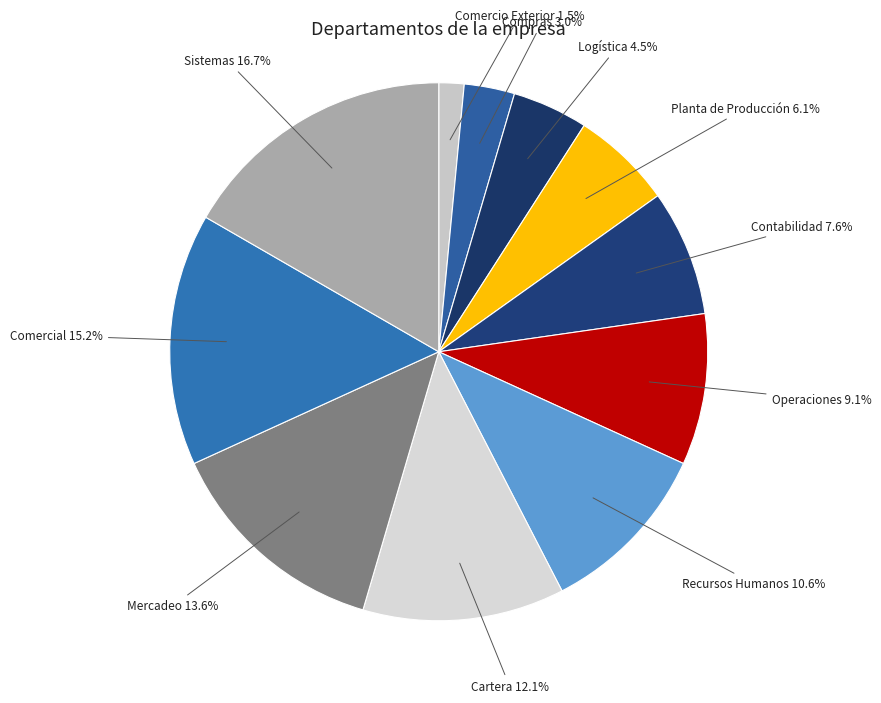

True or false: Sistemas accounts for 17% of the total.

True